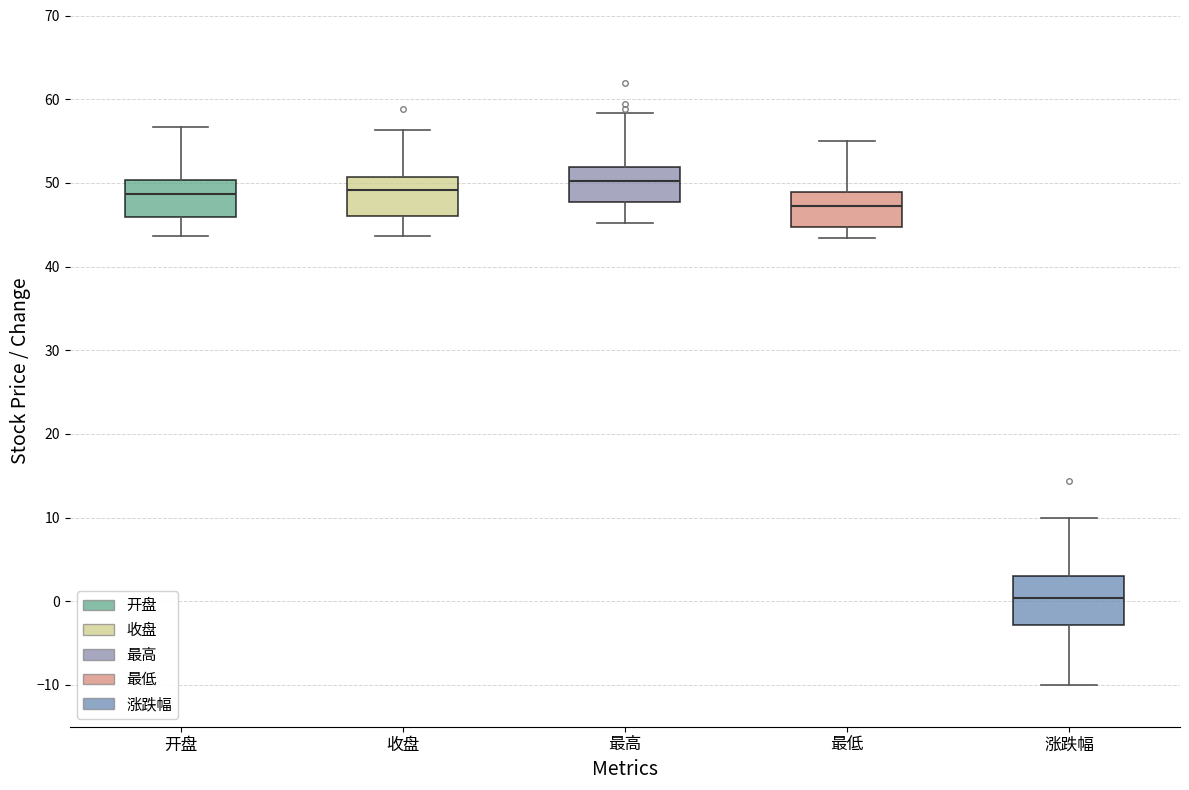

Where is the lower edge of the box for 最低 on the y-axis? The values are not printed on the chart, so give them approximately, as read against the axis.

45